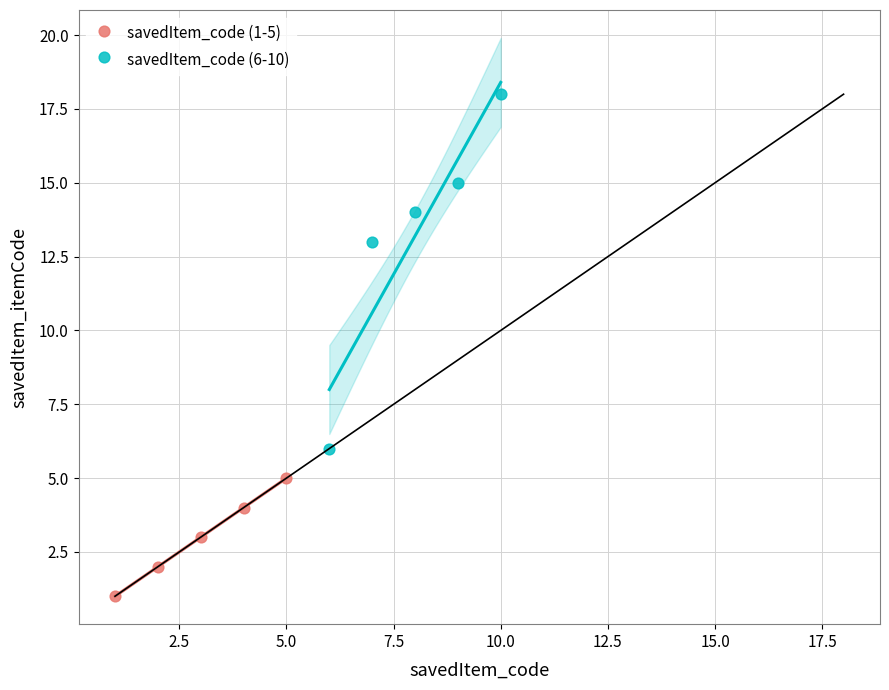

Which series reaches the minimum Y coordinate?

savedItem_code (1-5)